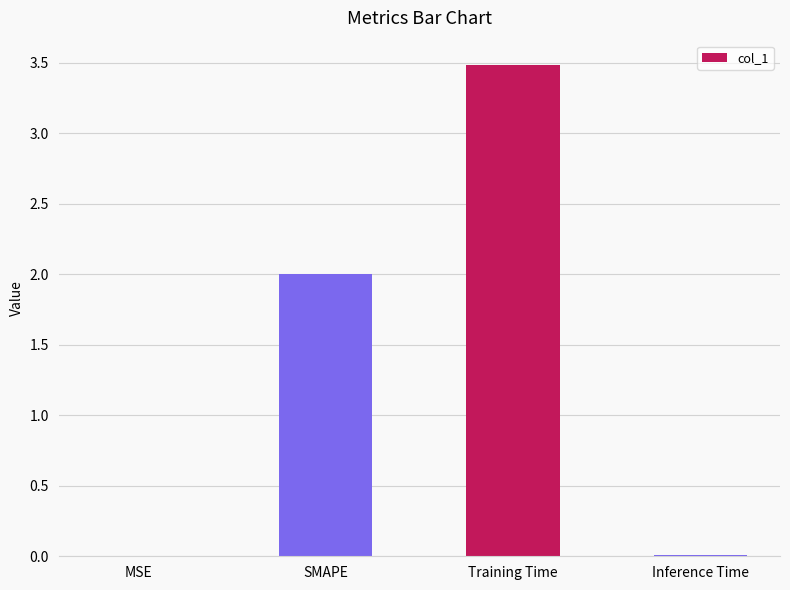

What is the greatest value displayed?

3.5